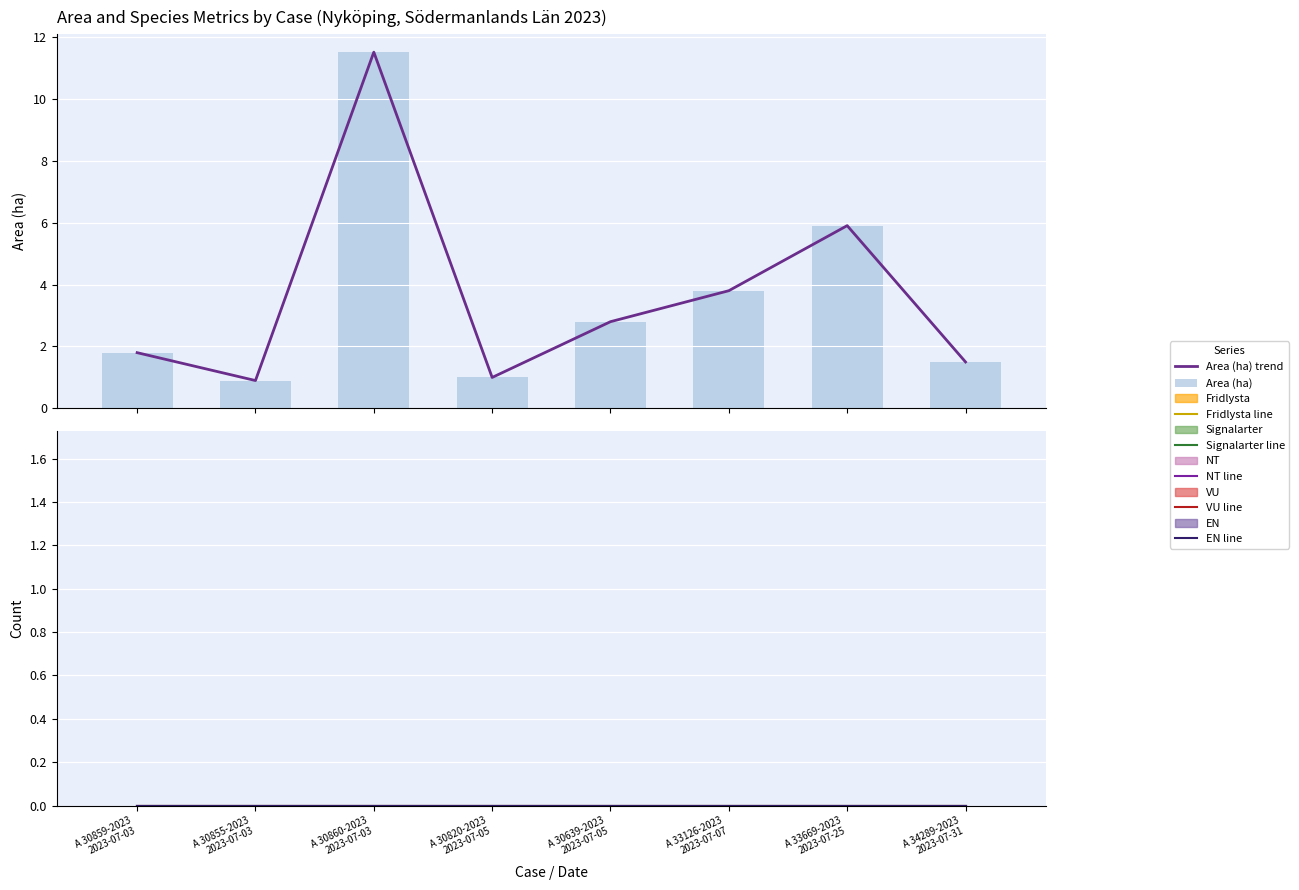

Reading left to right, what are all the values shown in this chart?

Area (ha): 1.8	0.9	11.5	1.0	2.8	3.8	5.9	1.5
Fridlysta: 0.0	0.0	0.0	0.0	0.0	0.0	0.0	0.0
Signalarter: 0.0	0.0	0.0	0.0	0.0	0.0	0.0	0.0
NT: 0.0	0.0	0.0	0.0	0.0	0.0	0.0	0.0
VU: 0.0	0.0	0.0	0.0	0.0	0.0	0.0	0.0
EN: 0.0	0.0	0.0	0.0	0.0	0.0	0.0	0.0